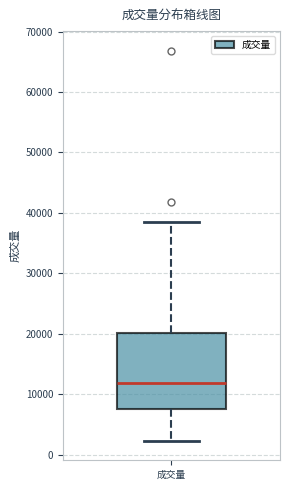

Read this box plot against the y-axis: the position of the median line, the range covered by the box, and the ends of both whiskers. The values are not printed on the chart, so give them approximately, as read against the axis.

median 12000, box 8000 to 20000, whiskers 2000 to 39000